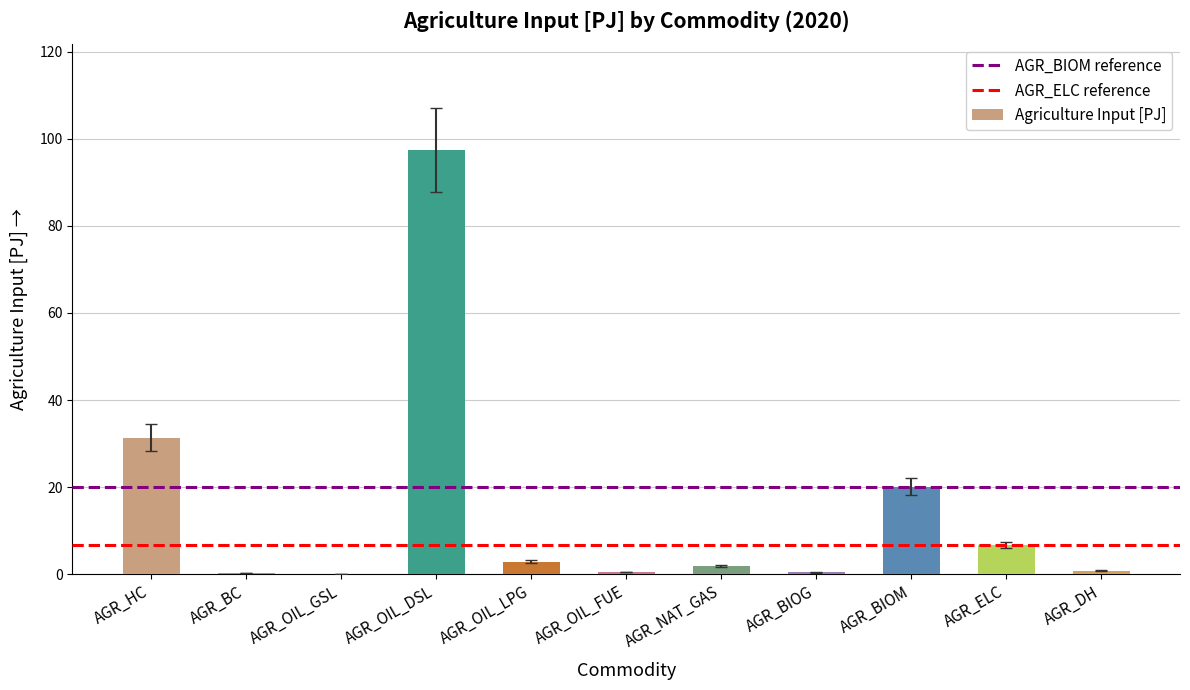

Which has a higher value, AGR_NAT_GAS or AGR_DH?

AGR_NAT_GAS